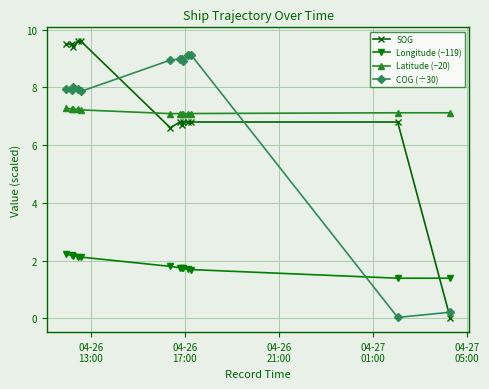

Which series has the widest spread of values?

SOG